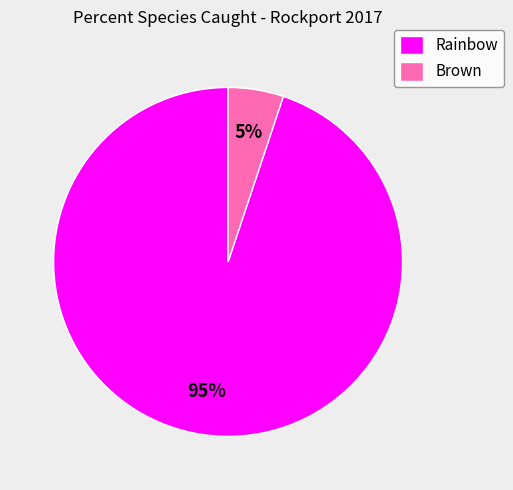

What is the majority slice?

Rainbow